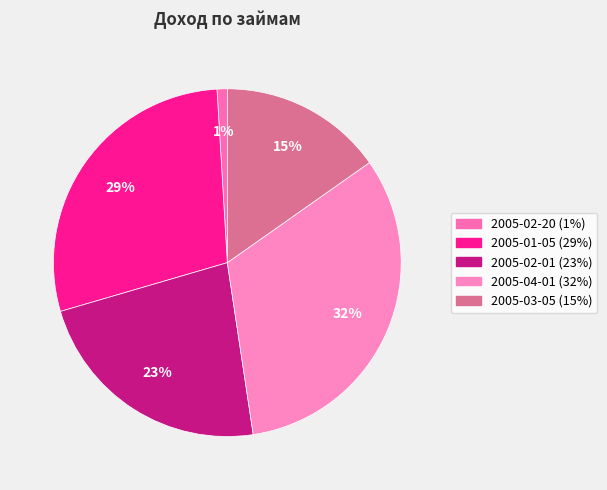

To the nearest percent, what is the difference between the largest and smallest slice percentages?

31%